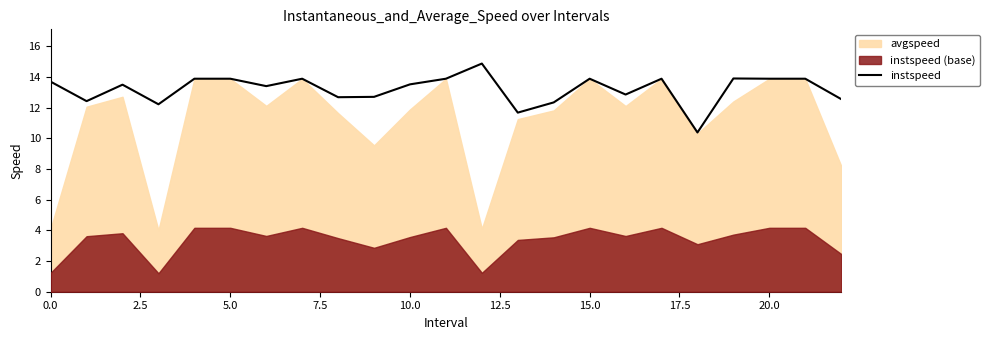

How many values are below 13?

9